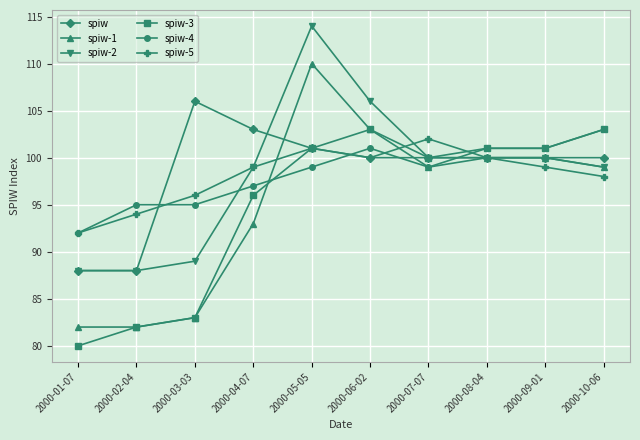

Reading right to left, transcribe all the data shown in this chart.

spiw: 2000-10-06=100	2000-09-01=100	2000-08-04=100	2000-07-07=100	2000-06-02=100	2000-05-05=101	2000-04-07=103	2000-03-03=106	2000-02-04=88	2000-01-07=88
spiw-1: 2000-10-06=99	2000-09-01=100	2000-08-04=100	2000-07-07=99	2000-06-02=103	2000-05-05=110	2000-04-07=93	2000-03-03=83	2000-02-04=82	2000-01-07=82
spiw-2: 2000-10-06=99	2000-09-01=100	2000-08-04=100	2000-07-07=100	2000-06-02=106	2000-05-05=114	2000-04-07=99	2000-03-03=89	2000-02-04=88	2000-01-07=88
spiw-3: 2000-10-06=103	2000-09-01=101	2000-08-04=101	2000-07-07=100	2000-06-02=103	2000-05-05=101	2000-04-07=96	2000-03-03=83	2000-02-04=82	2000-01-07=80
spiw-4: 2000-10-06=103	2000-09-01=101	2000-08-04=101	2000-07-07=99	2000-06-02=101	2000-05-05=99	2000-04-07=97	2000-03-03=95	2000-02-04=95	2000-01-07=92
spiw-5: 2000-10-06=98	2000-09-01=99	2000-08-04=100	2000-07-07=102	2000-06-02=100	2000-05-05=101	2000-04-07=99	2000-03-03=96	2000-02-04=94	2000-01-07=92